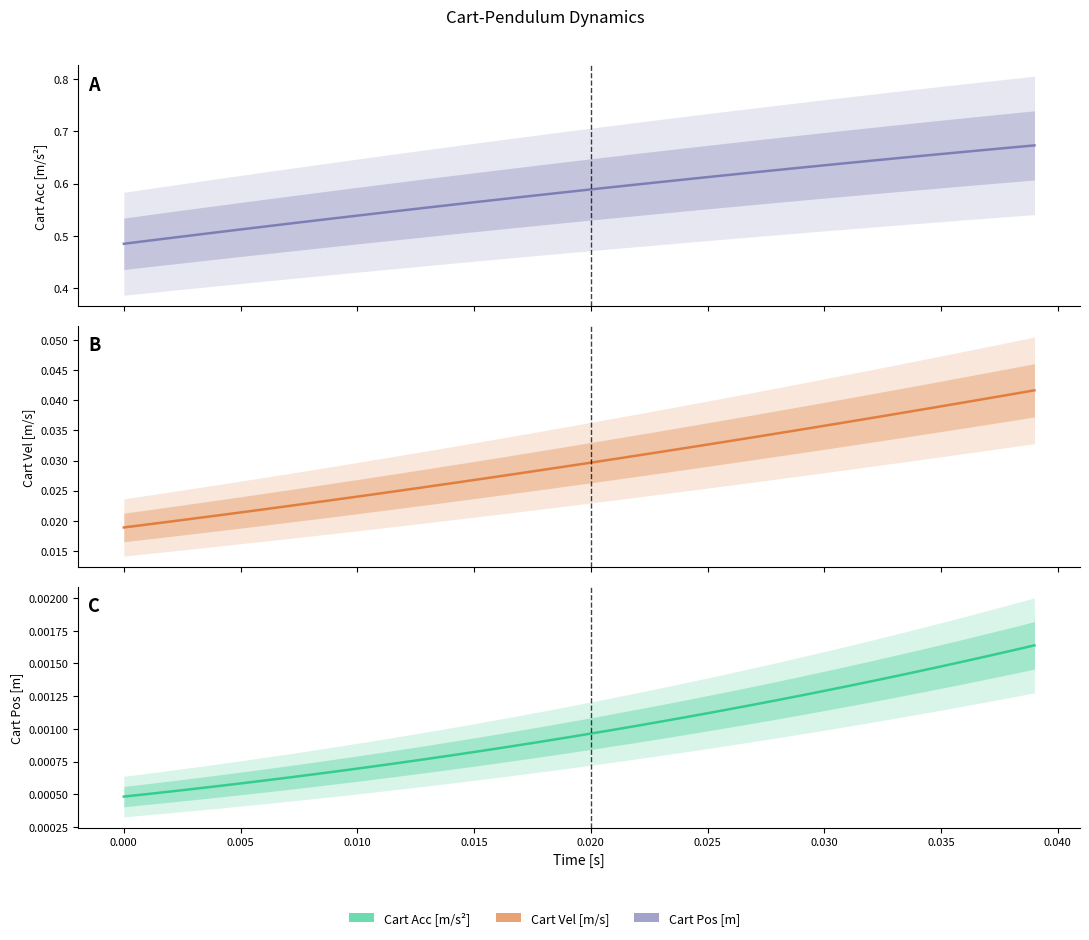

What is the label of the 32nd point from the right?

0.035